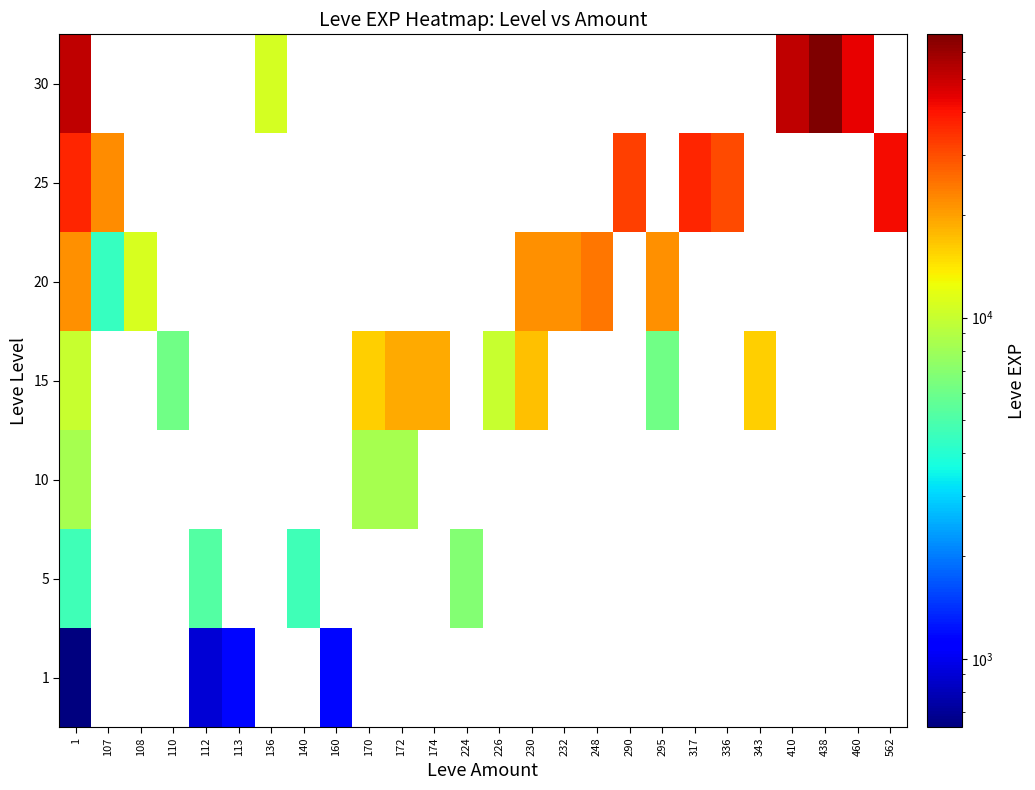

At which category is the sum across all series the highest?

1